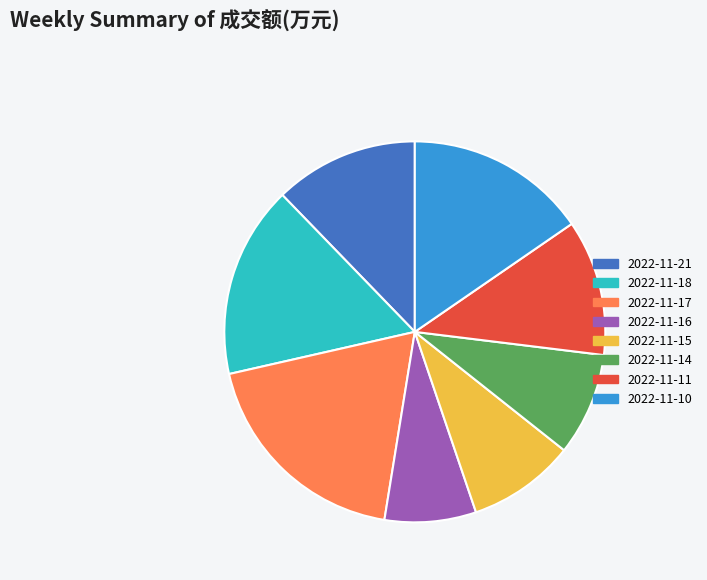

Is there any slice that represents more than half of the pie?

No